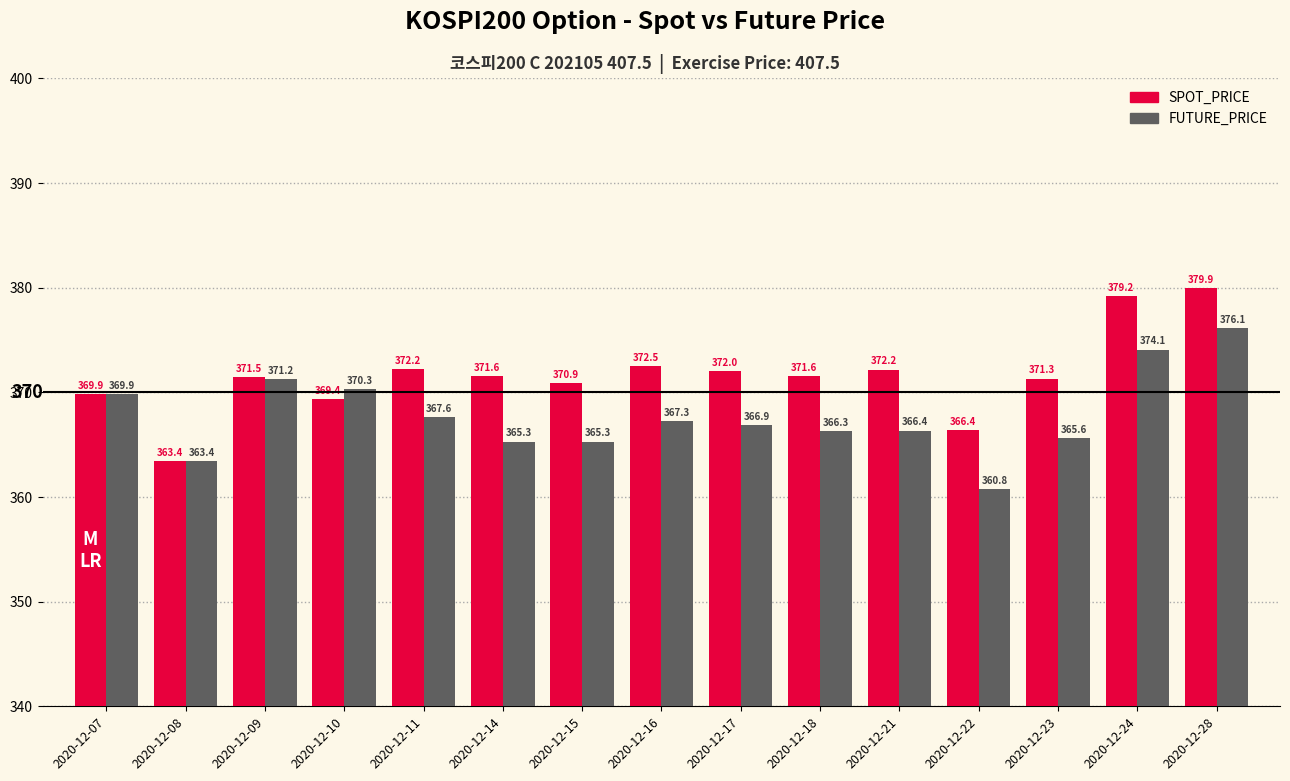

What is the difference between the maximum and minimum values in the SPOT_PRICE series?

16.5